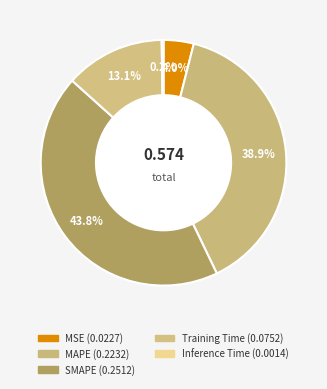

How many slices are in this pie chart?

5